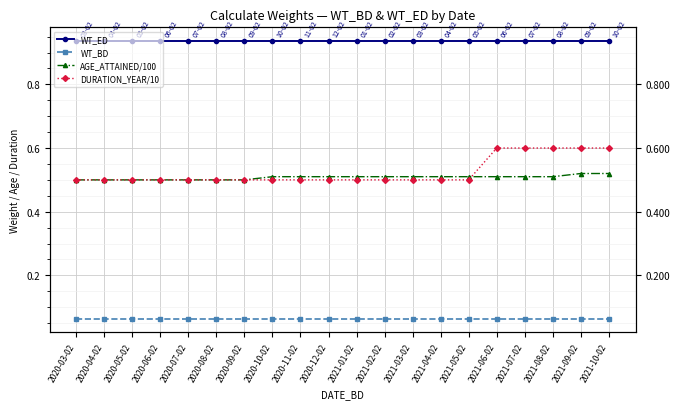

What is the minimum value shown in the chart?

0.1